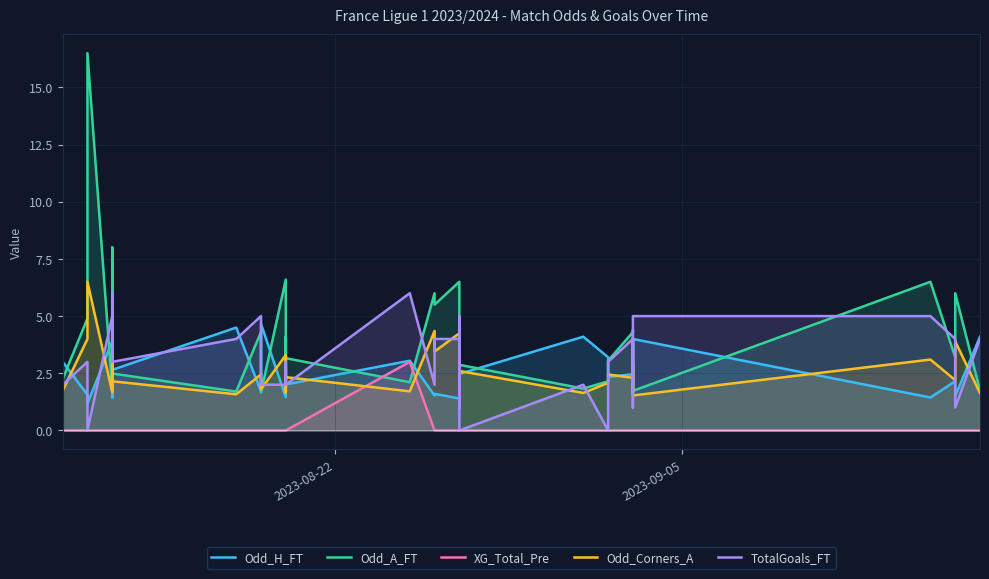

Is the value of XG_Total_Pre at 8 greater than the value of Odd_A_FT at 38?

No